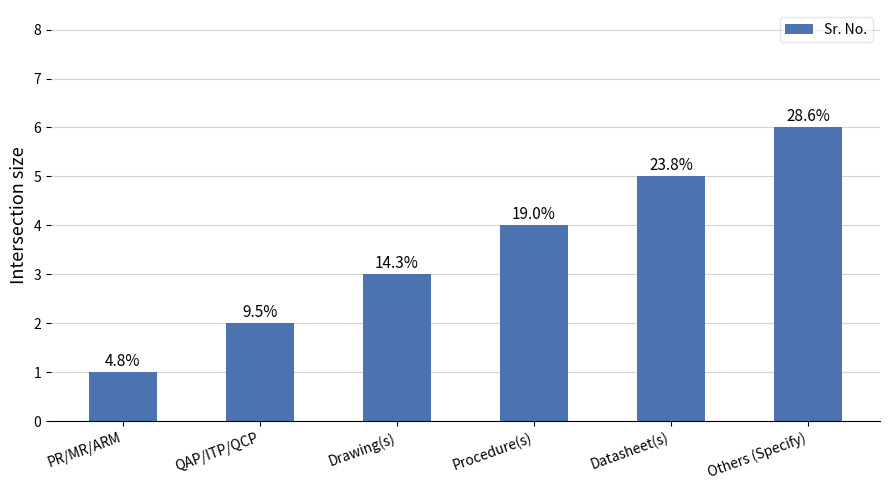

Rank the categories by value from lowest to highest.

PR/MR/ARM, QAP/ITP/QCP, Drawing(s), Procedure(s), Datasheet(s), Others (Specify)